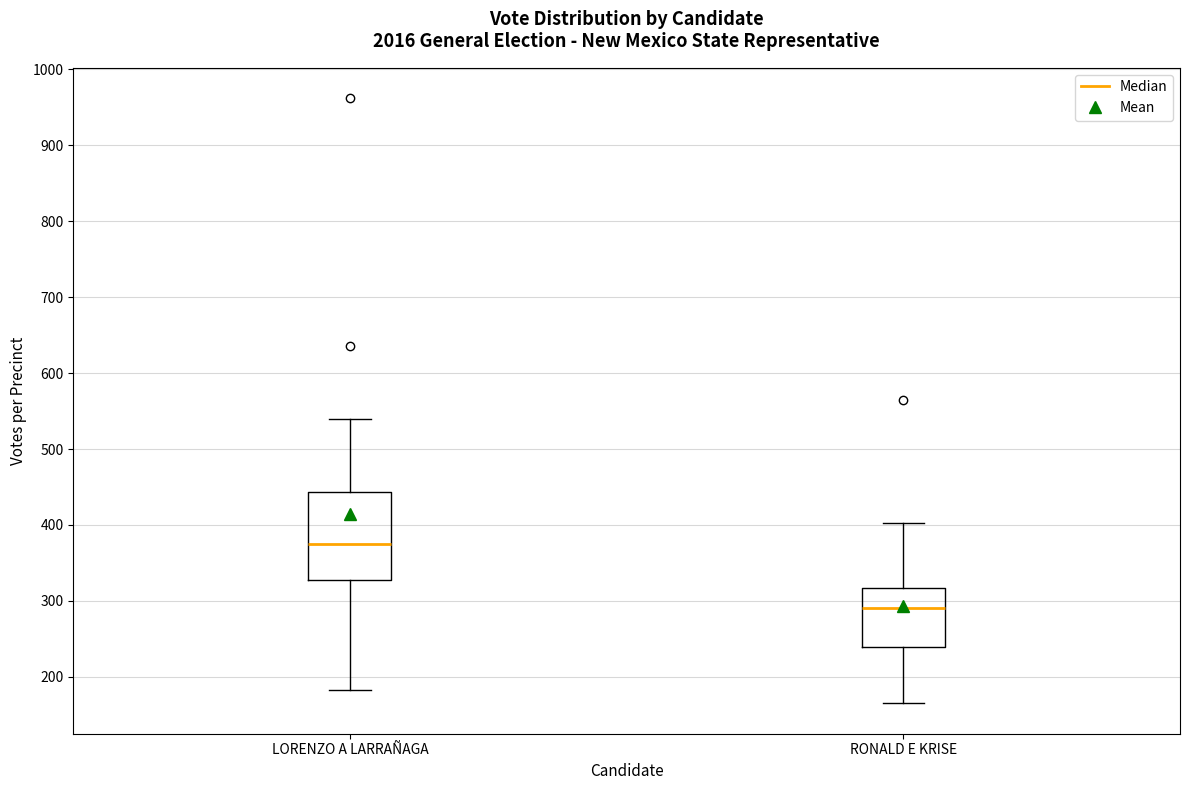

Which box's median line is the highest?

LORENZO A LARRAÑAGA